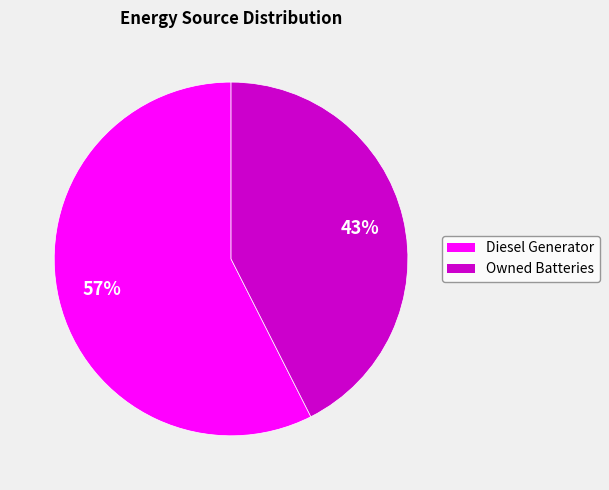

Which slice is the largest?

Diesel Generator